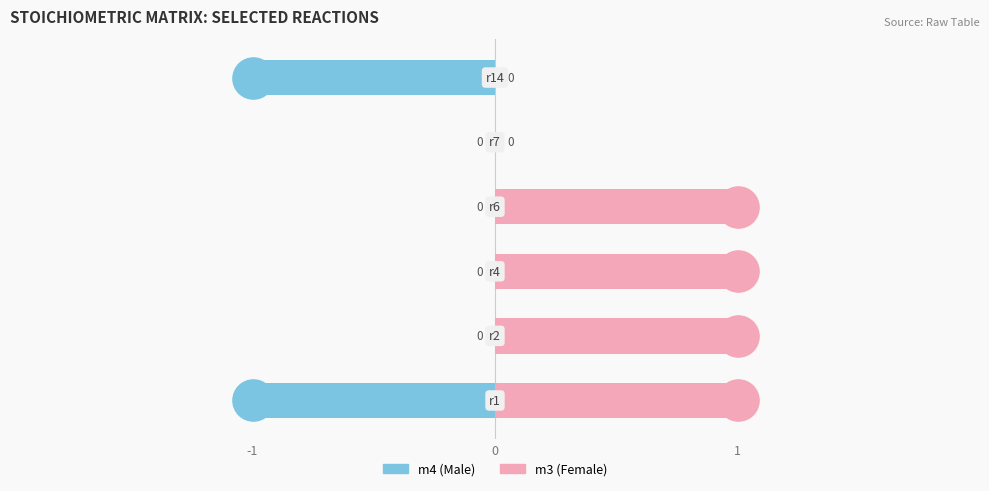

Is the value of m3 at 3 greater than the value of m4 at 4?

Yes